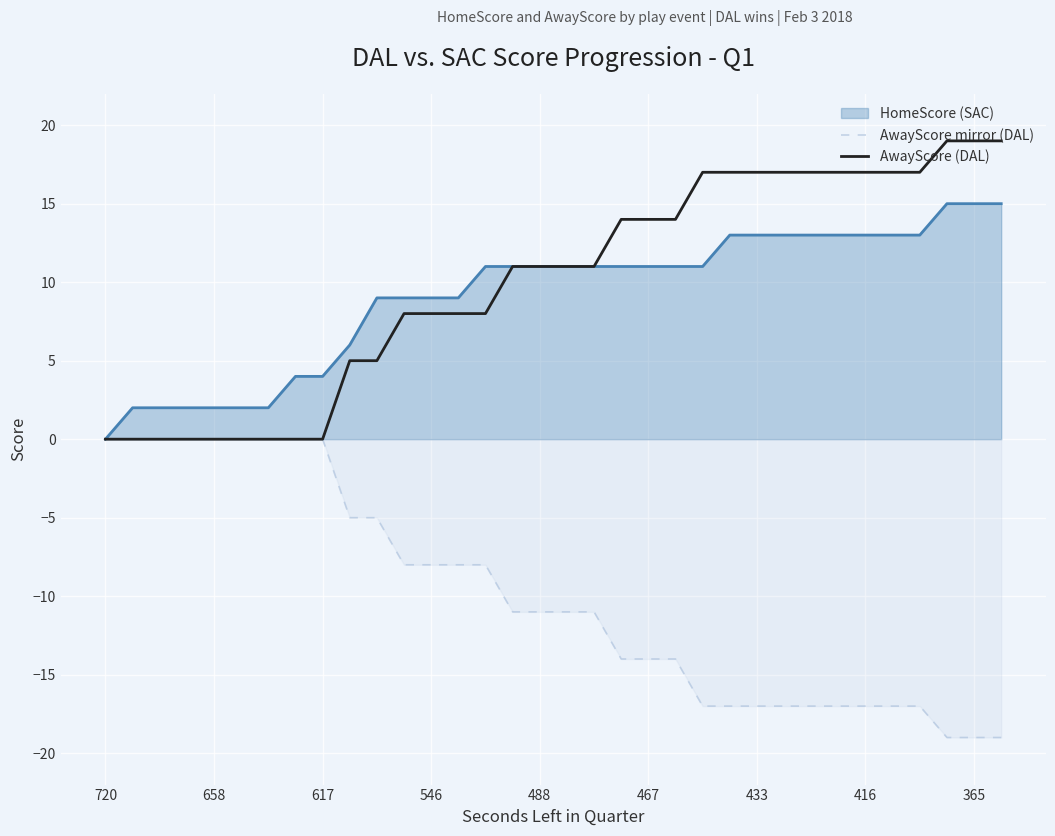

What is the greatest value displayed?

19